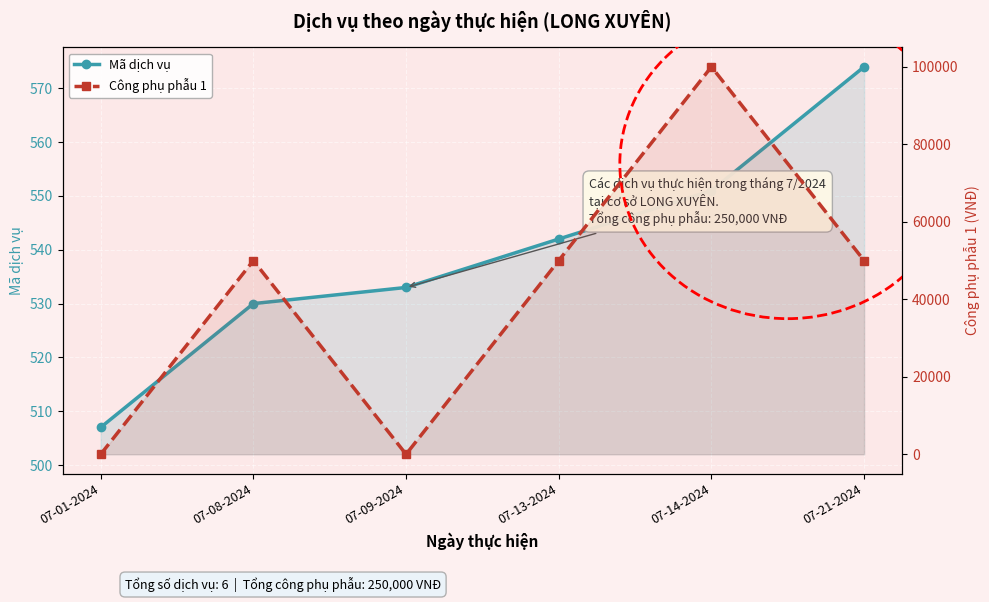

How many values in Công phụ phẫu 1 are above zero?

4